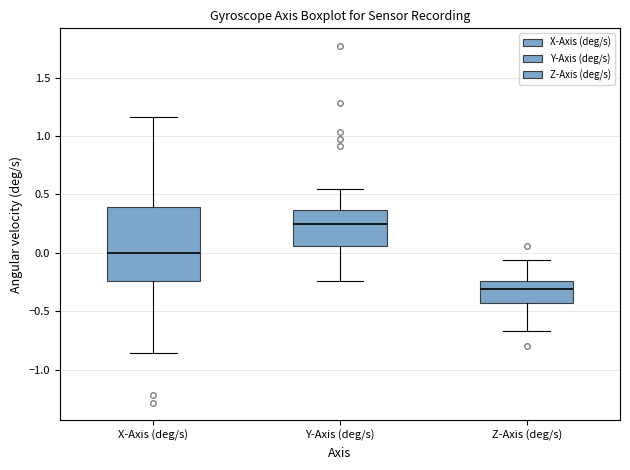

Reading left to right, read every box against the y-axis: the position of its median line, the range the box covers, and the ends of its whiskers. The values are not printed on the chart, so give them approximately, as read against the axis.

X-Axis (deg/s): median 0.00, box -0.25 to 0.40, whiskers -0.85 to 1.15
Y-Axis (deg/s): median 0.25, box 0.05 to 0.35, whiskers -0.25 to 0.55
Z-Axis (deg/s): median -0.30, box -0.45 to -0.25, whiskers -0.65 to -0.05